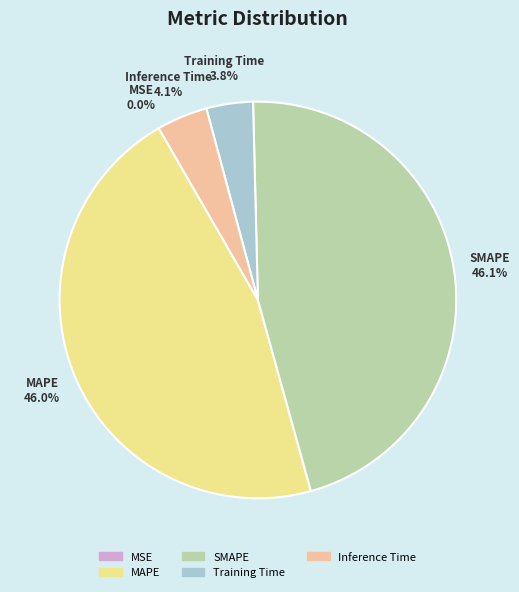

Is there any slice that represents more than half of the pie?

No